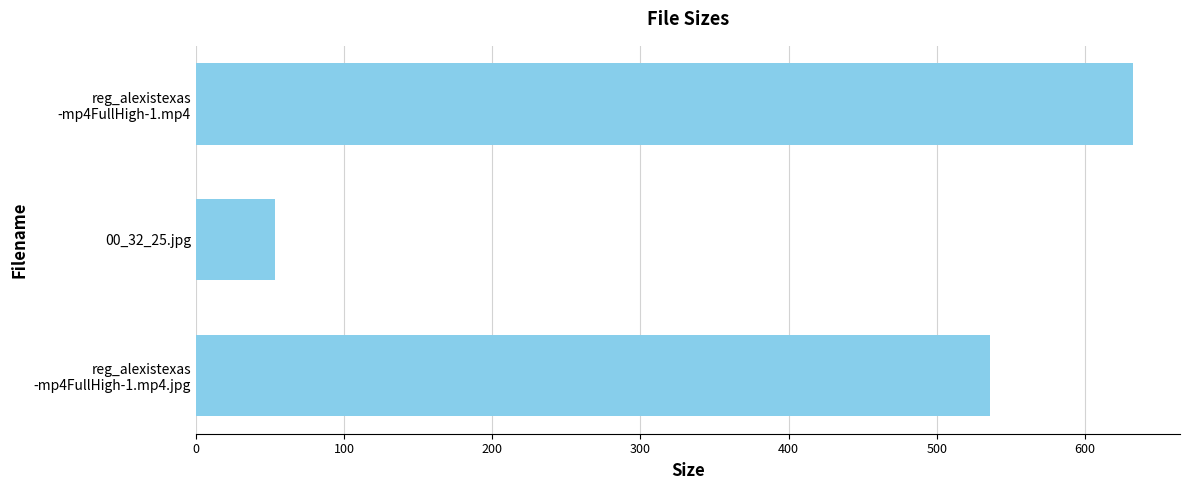

What is the average value?

407.3